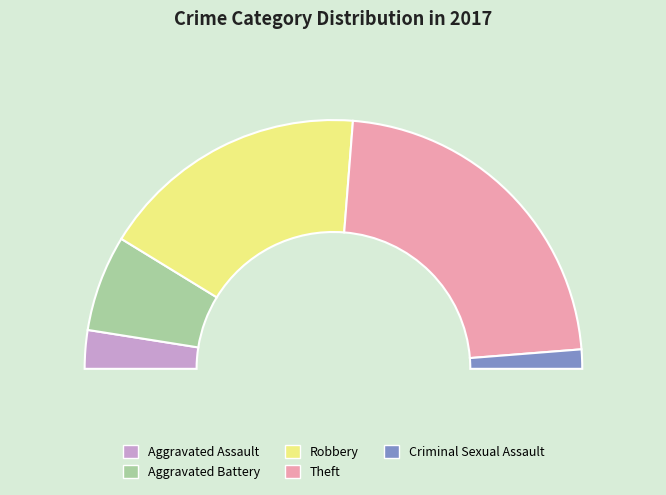

To the nearest percent, what is the combined percentage of Aggravated Assault and Robbery?

40%